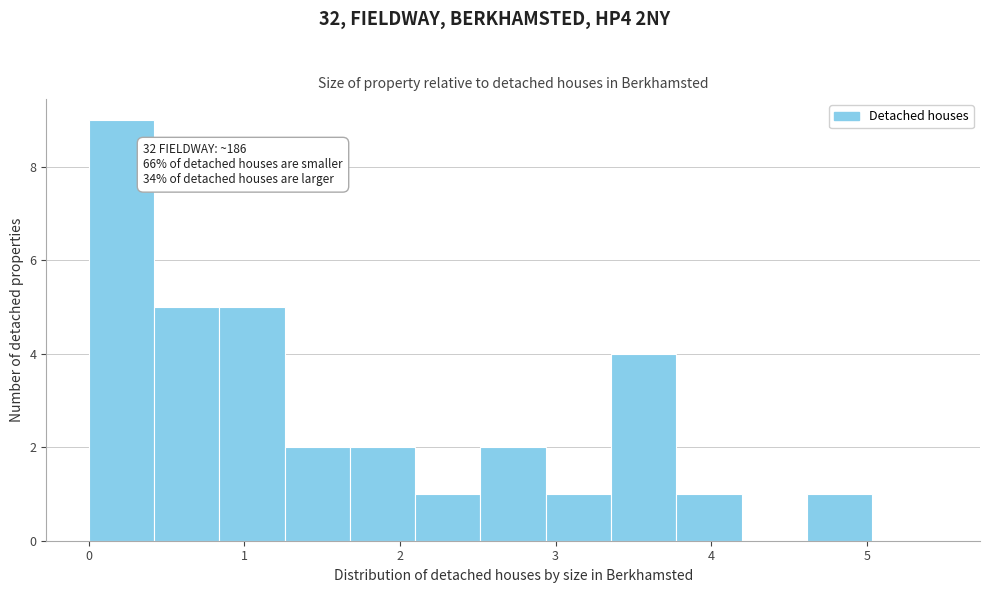

Over which range of the x-axis is the bar tallest?

0.0 to 0.4